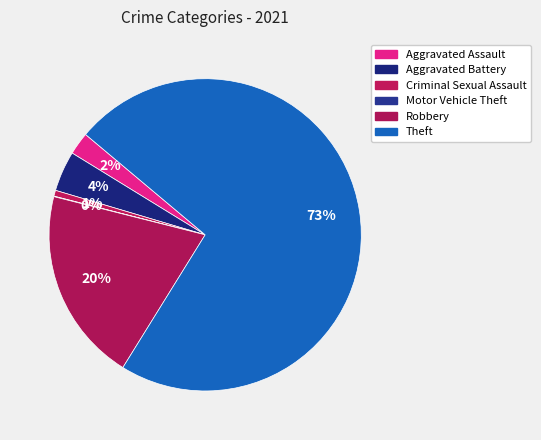

Does any single category account for the majority?

Yes